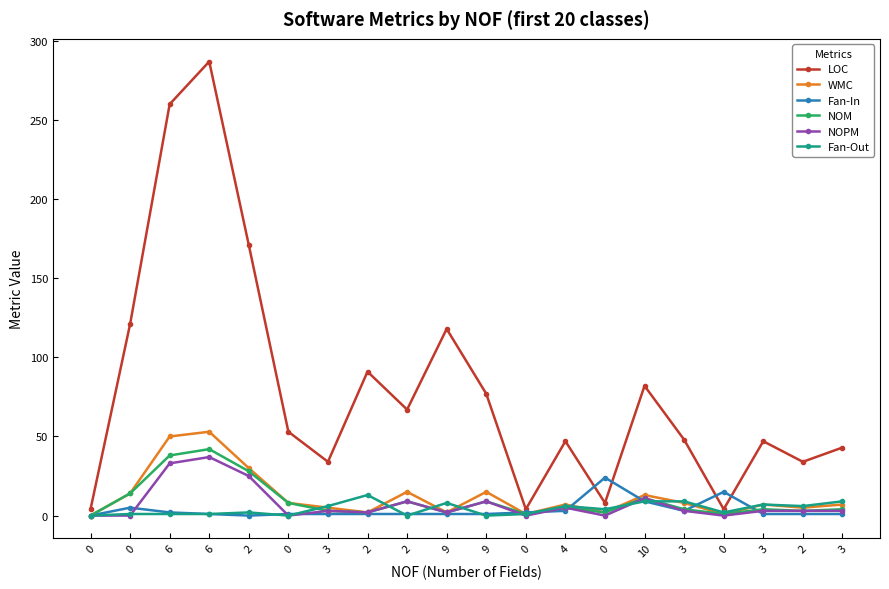

In NOM, how many points are higher than both neighbors (excluding endpoints)?

6